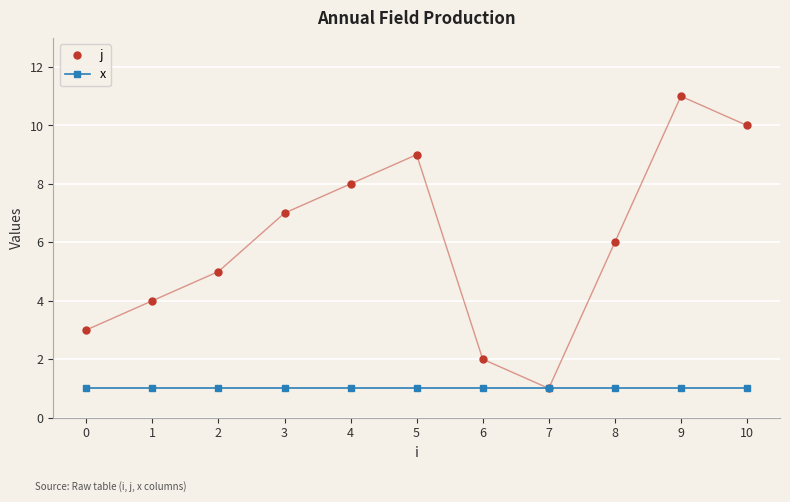

Reading right to left, what are all the values shown in this chart?

j: 10=10	9=11	8=6	7=1	6=2	5=9	4=8	3=7	2=5	1=4	0=3
x: 10=1	9=1	8=1	7=1	6=1	5=1	4=1	3=1	2=1	1=1	0=1